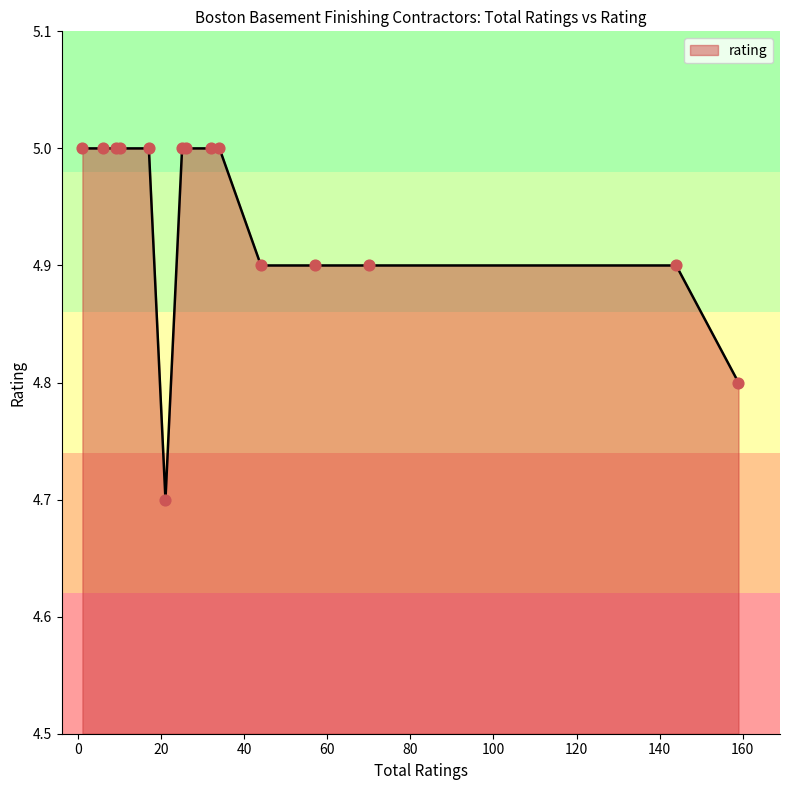

What is the smallest value displayed?

4.7